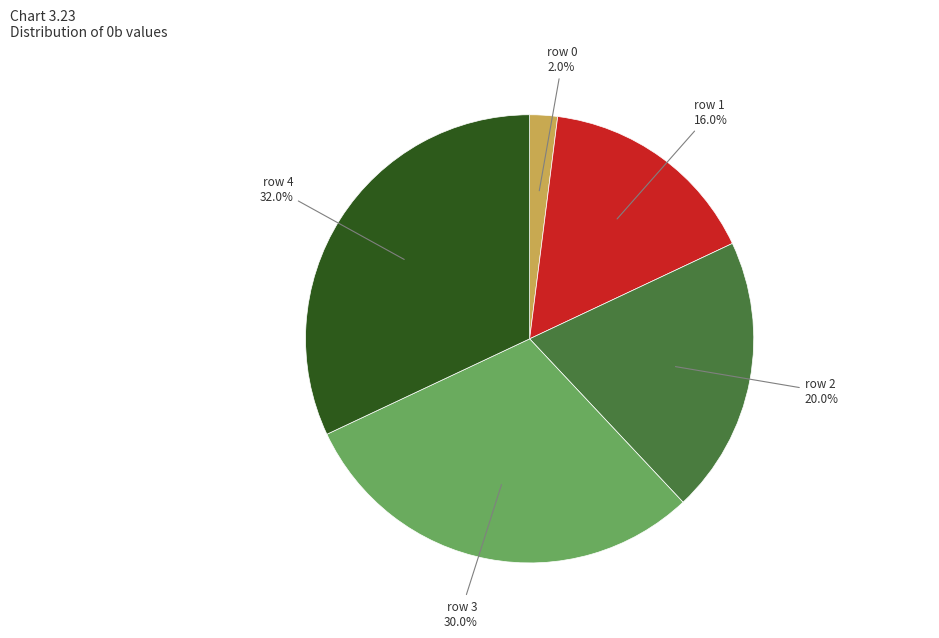

What percentage is the row 4 slice, to the nearest percent?

32%